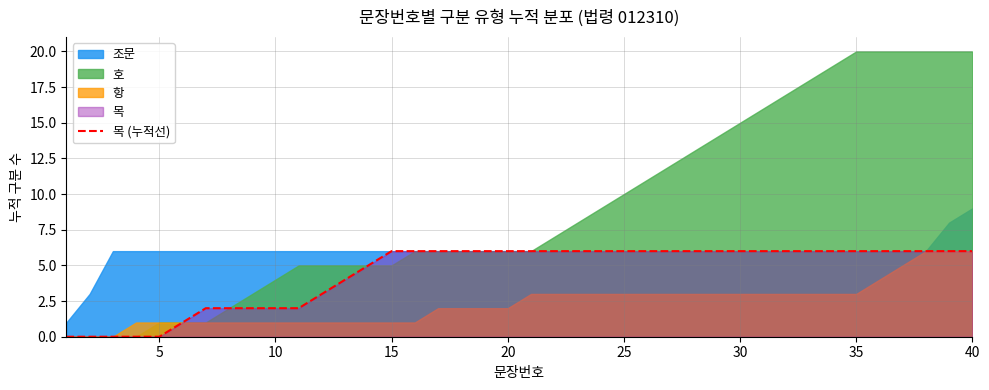

What is the highest value of the 목 (누적선) series?

6